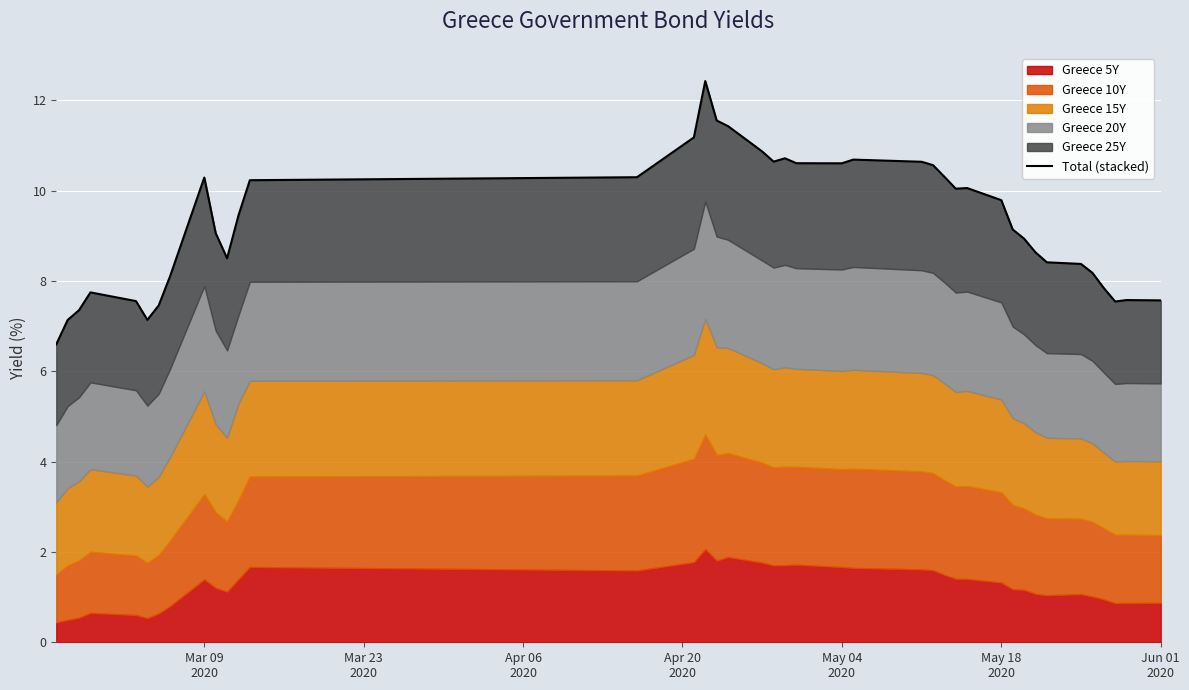

How many points are lower than both their immediate neighbors (excluding endpoints)?

6